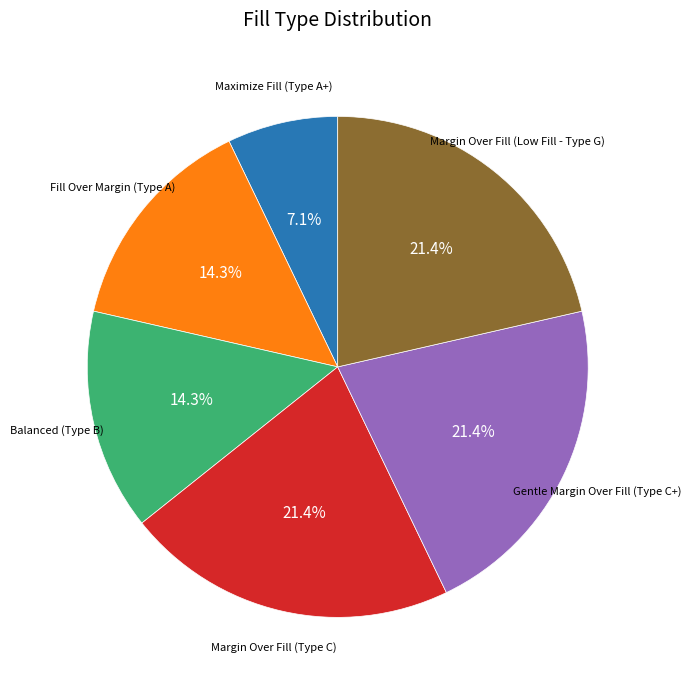

Is there a majority slice in this chart?

No